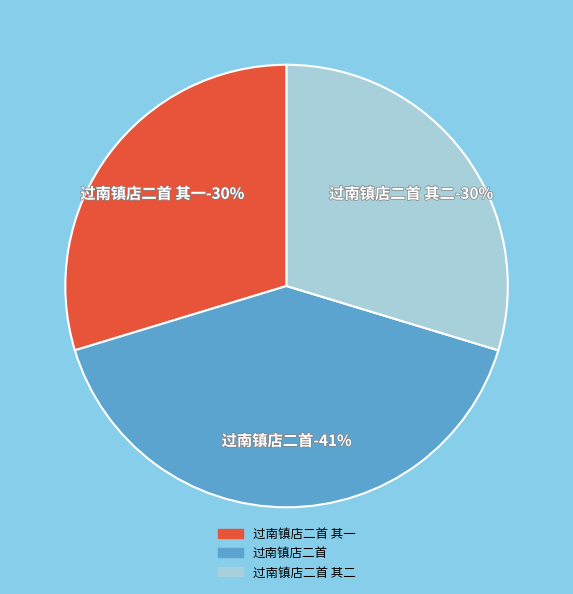

Is it true that 过南镇店二首 is 41% of the pie?

True